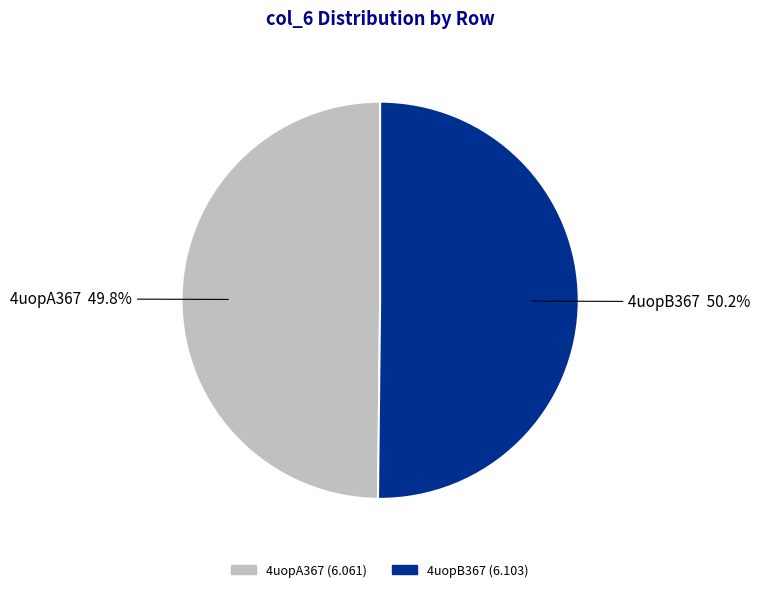

Approximately how many times larger is the value at 4uopA367 compared to 4uopB367?

1.0